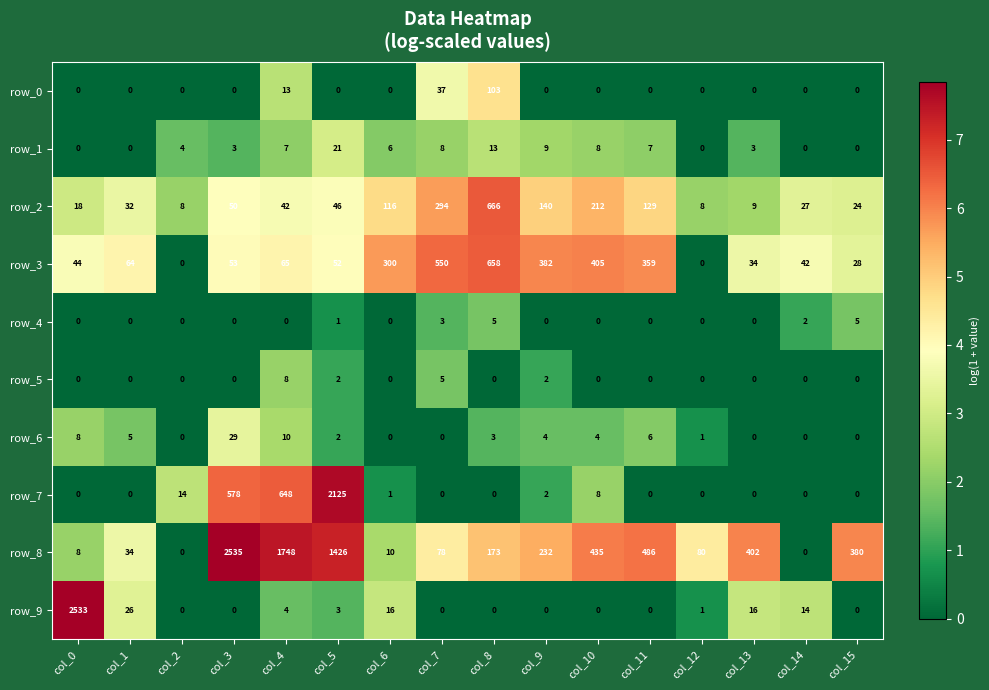

The row_4 series shows 1 at col_5. True or false?

True